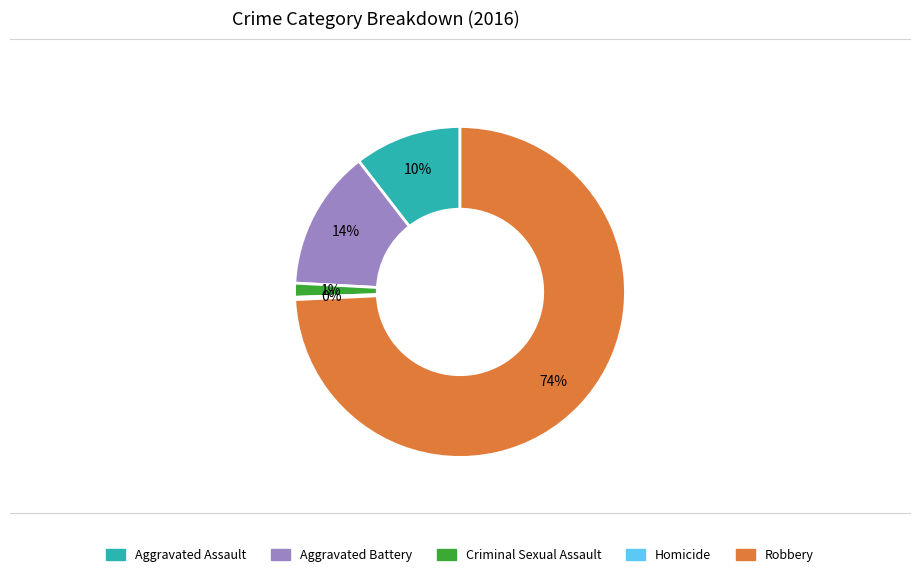

To the nearest percent, what portion does Criminal Sexual Assault represent?

1%